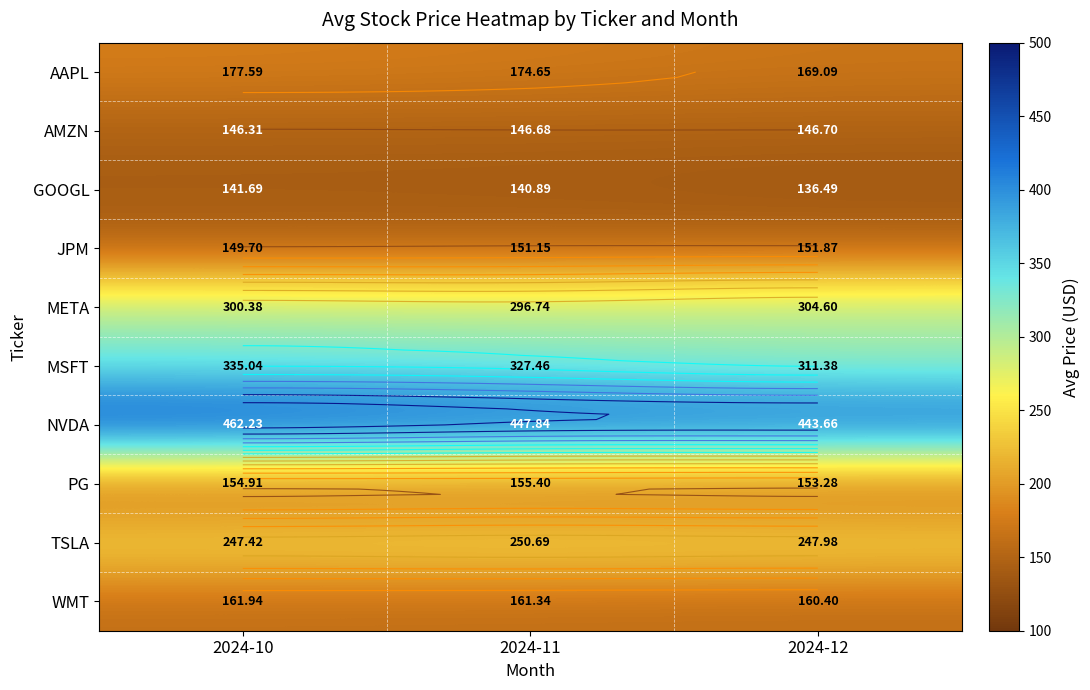

Rank the series by their maximum value, from highest to lowest.

NVDA, MSFT, META, TSLA, AAPL, WMT, PG, JPM, AMZN, GOOGL